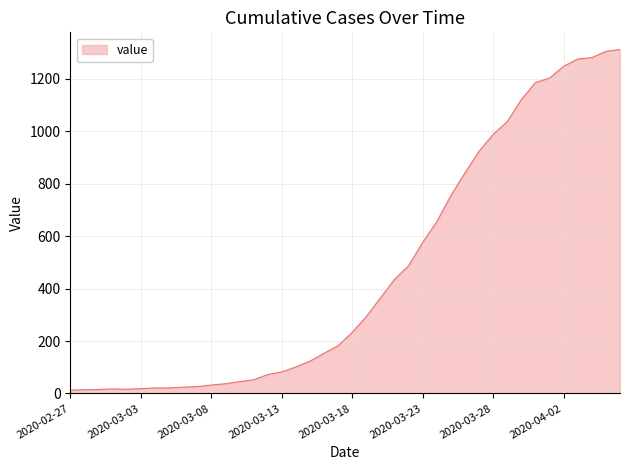

What is the minimum value shown in the chart?

13